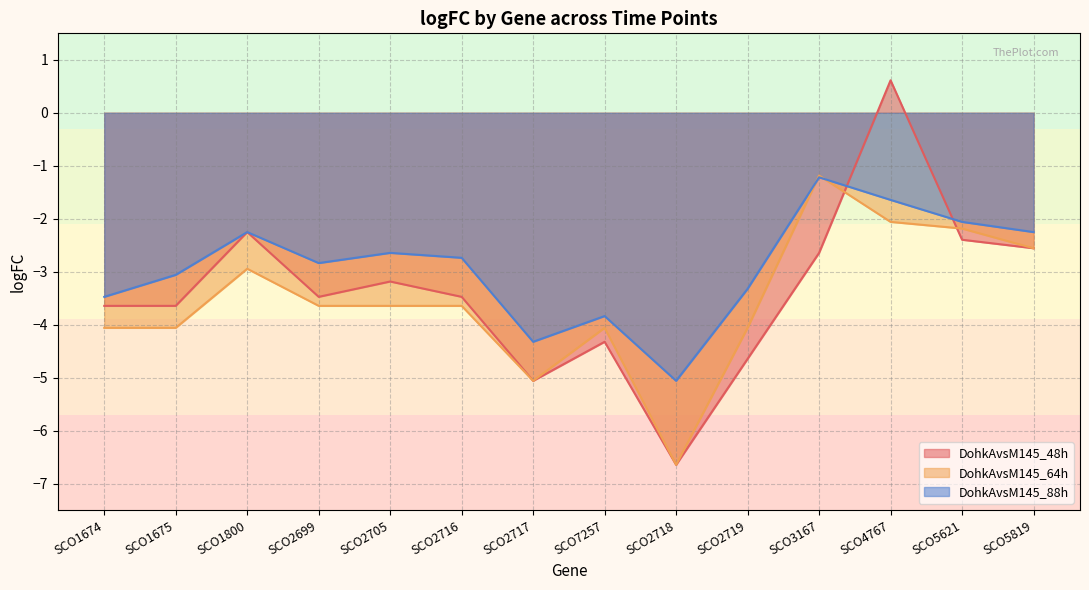

Where is the first local minimum for DohkAvsM145_64h?

SCO2717